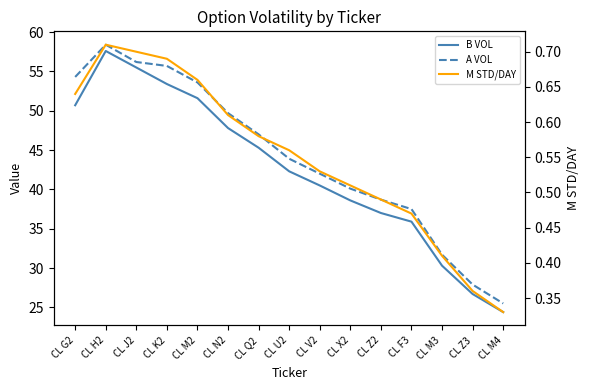

Where is B VOL nearest to the value 41?

CL V2